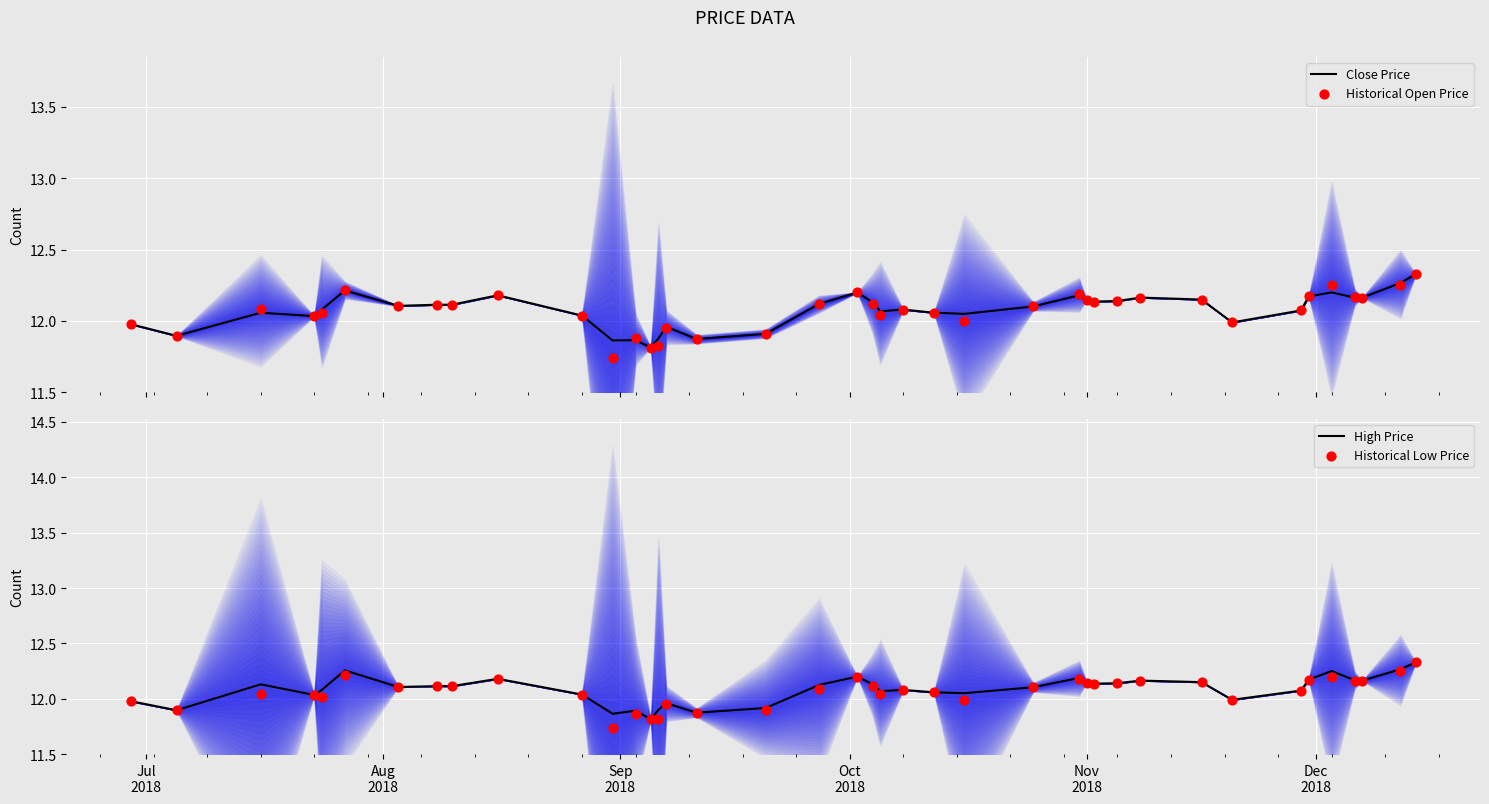

Which series has the widest spread of Y values?

Historical Open Price